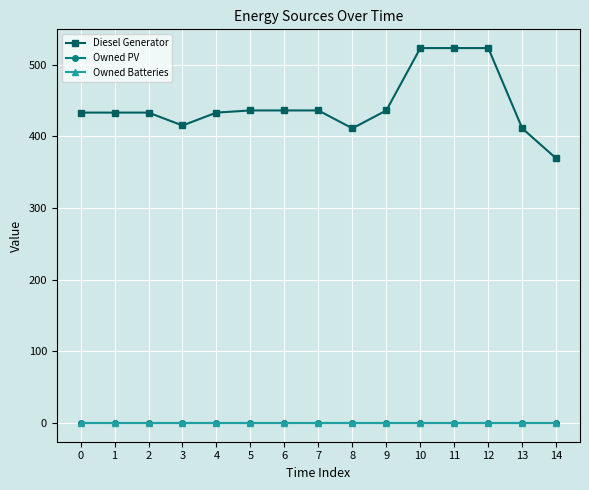

Reading left to right, transcribe all the data shown in this chart.

Diesel Generator: 0=433	1=433	2=433	3=415	4=433	5=436	6=436	7=436	8=411	9=436	10=523	11=523	12=523	13=411	14=369
Owned PV: 0=0	1=0	2=0	3=0	4=0	5=0	6=0	7=0	8=0	9=0	10=0	11=0	12=0	13=0	14=0
Owned Batteries: 0=0	1=0	2=0	3=0	4=0	5=0	6=0	7=0	8=0	9=0	10=0	11=0	12=0	13=0	14=0